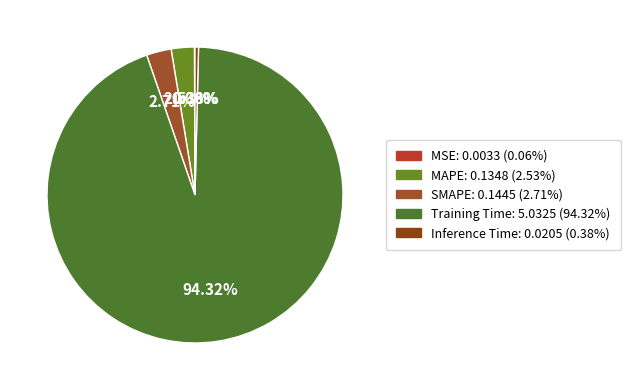

What is the smallest slice in the pie chart?

MSE